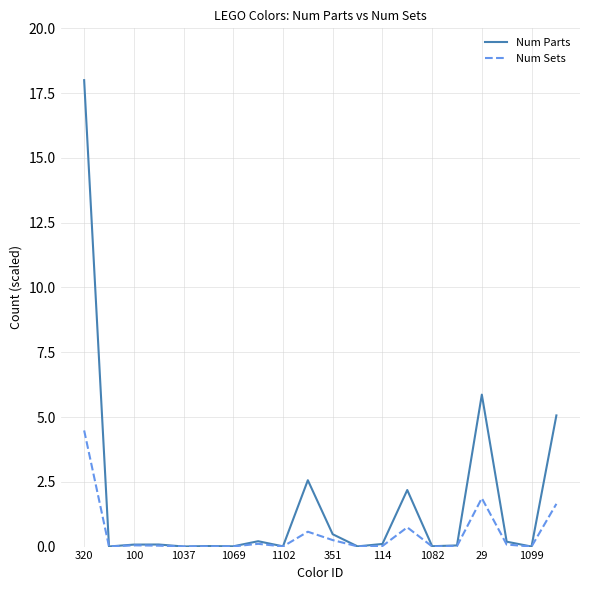

Which series has the largest range (max minus min)?

Num Parts